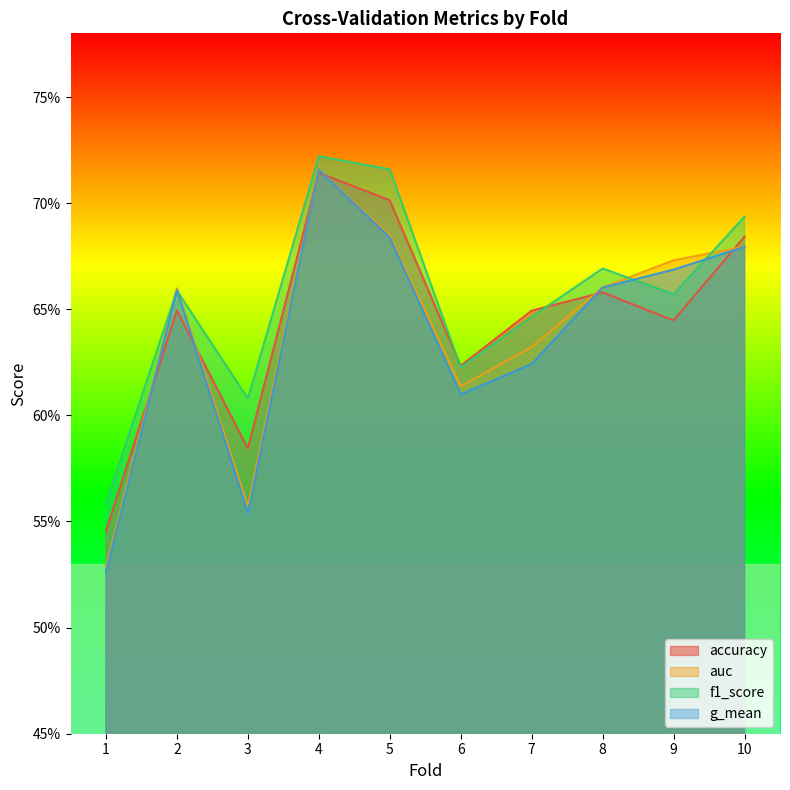

What value does the f1_score series have at 10?

0.7